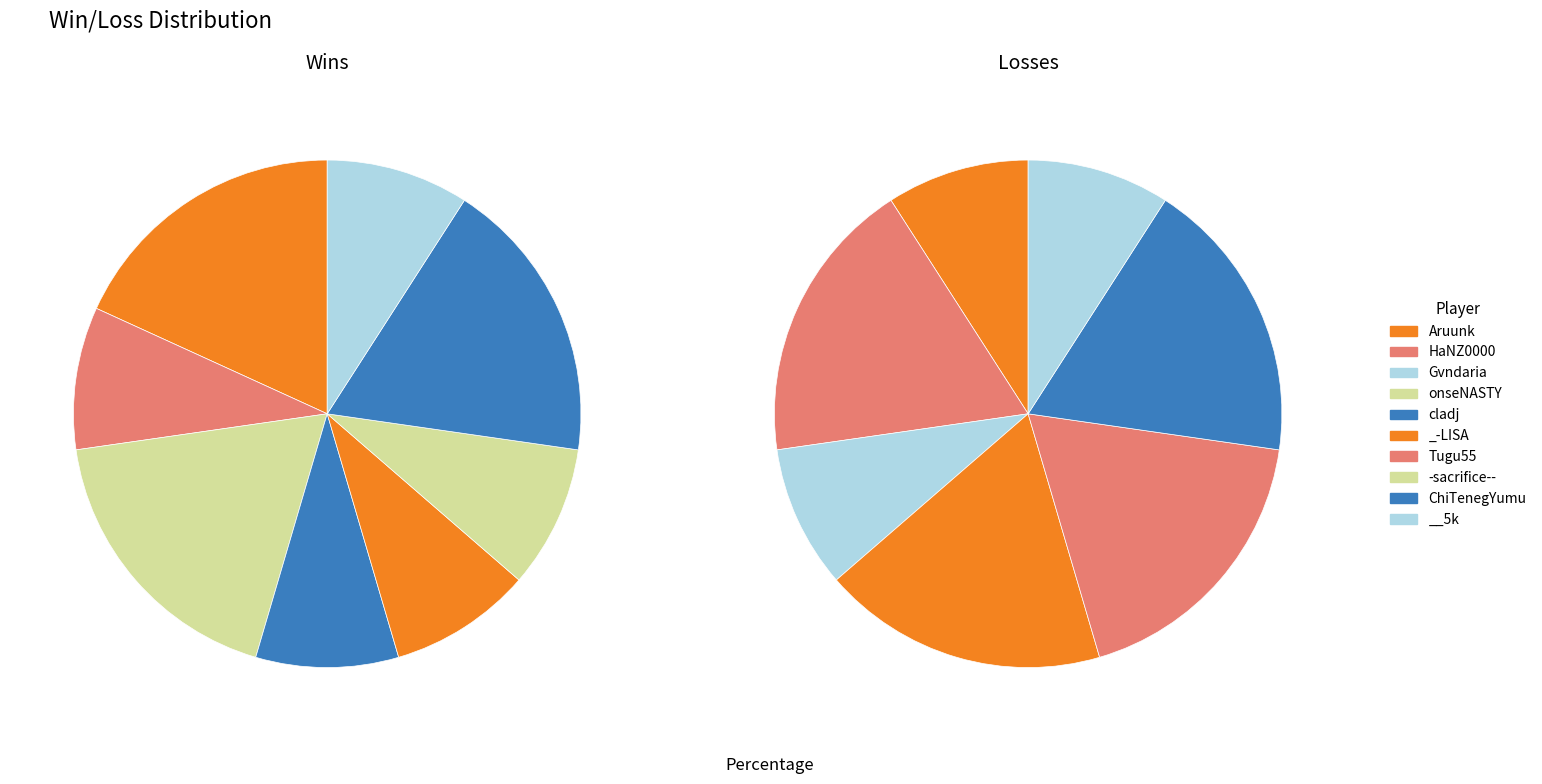

What percentage do win_values and 4 together represent?

27.3%